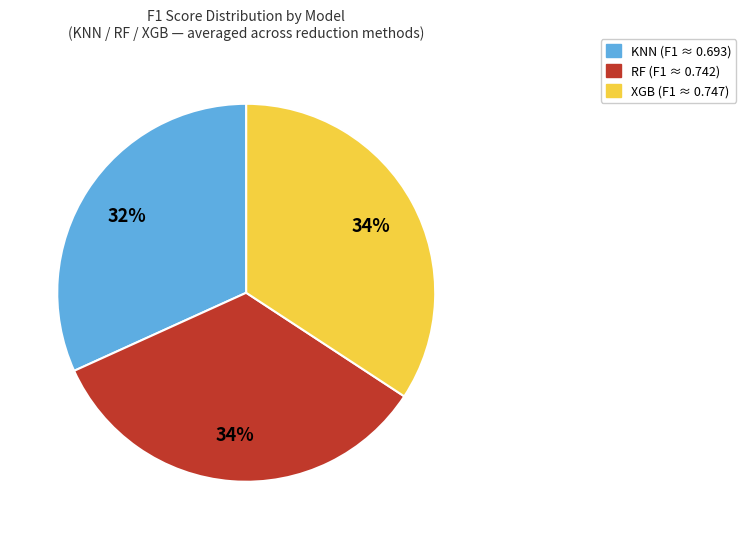

To the nearest percent, what is the difference between the KNN and XGB slice percentages?

2%